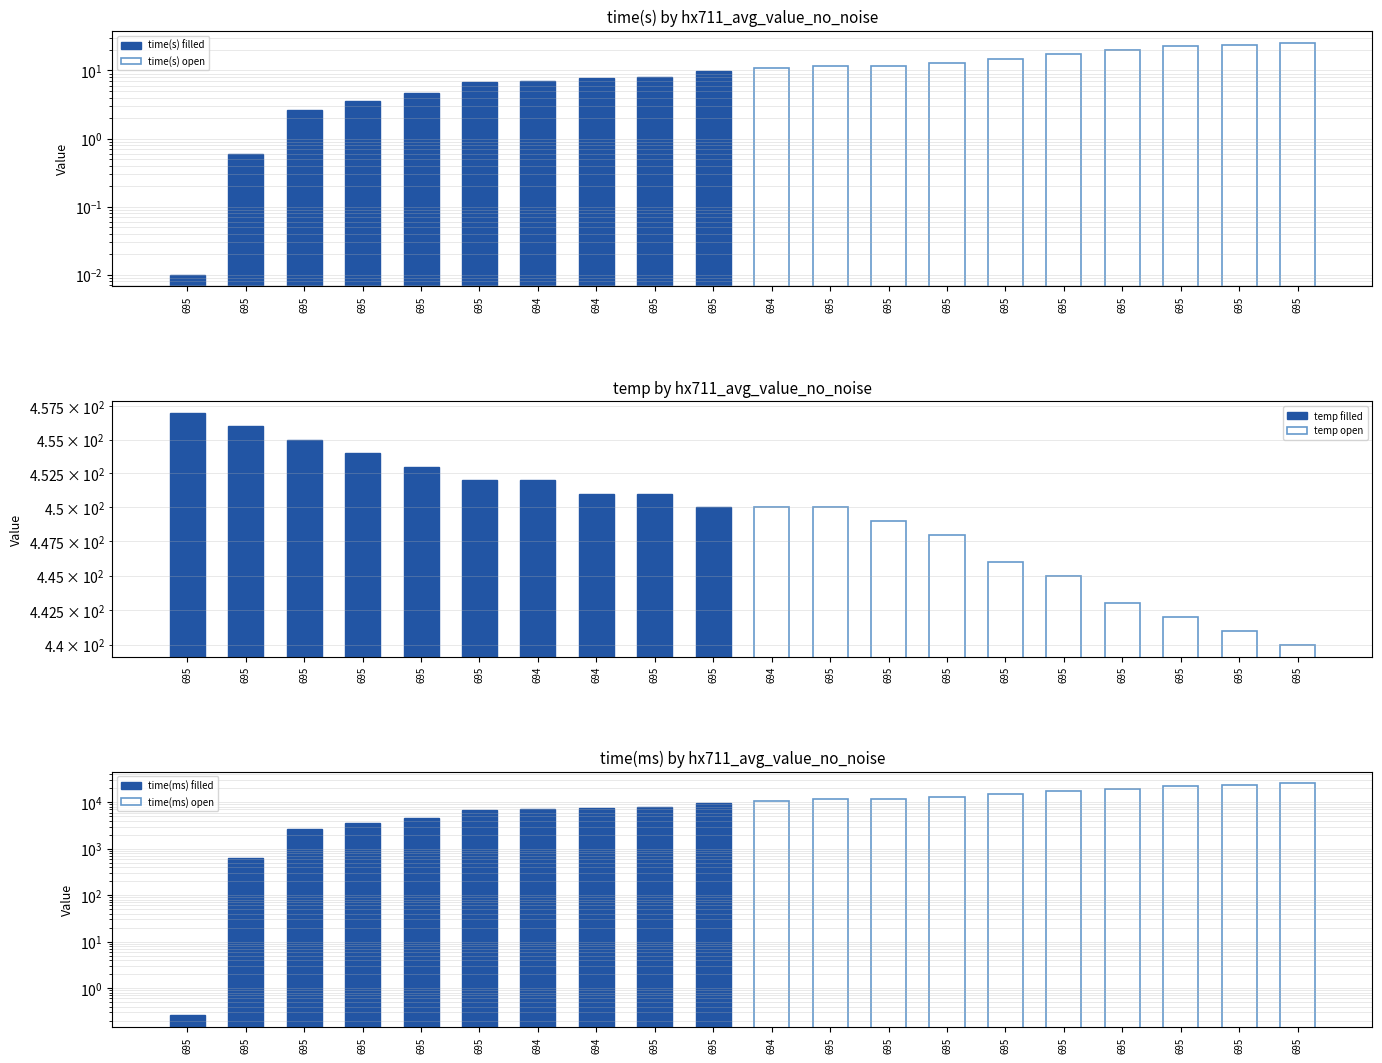

Rank the series at 694 from highest to lowest value.

time(ms) open, time(ms) filled, temp filled, temp open, time(s) open, time(s) filled